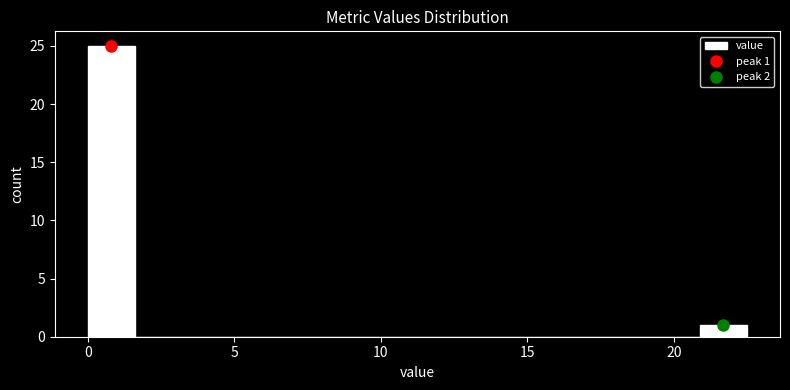

Read against the x-axis, roughly where is the centre of the tallest bar?

1.0